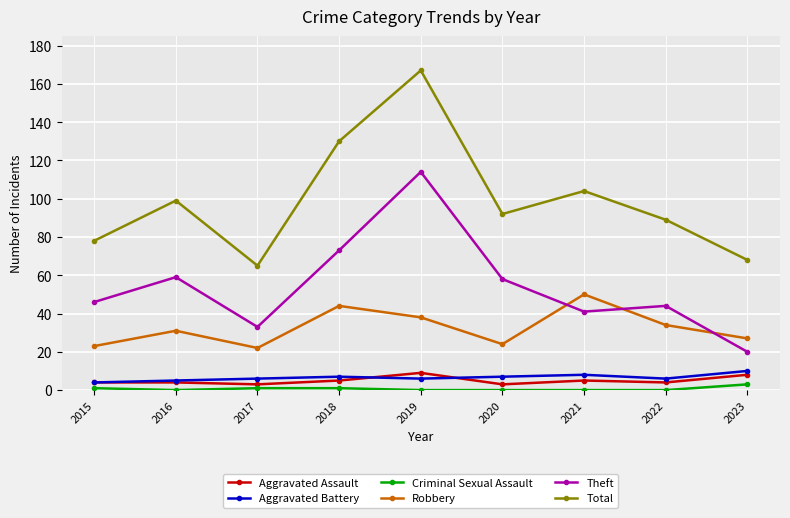

Reading left to right, extract all data points from this chart.

Aggravated Assault: 4	4	3	5	9	3	5	4	8
Aggravated Battery: 4	5	6	7	6	7	8	6	10
Criminal Sexual Assault: 1	0	1	1	0	0	0	0	3
Robbery: 23	31	22	44	38	24	50	34	27
Theft: 46	59	33	73	114	58	41	44	20
Total: 78	99	65	130	167	92	104	89	68